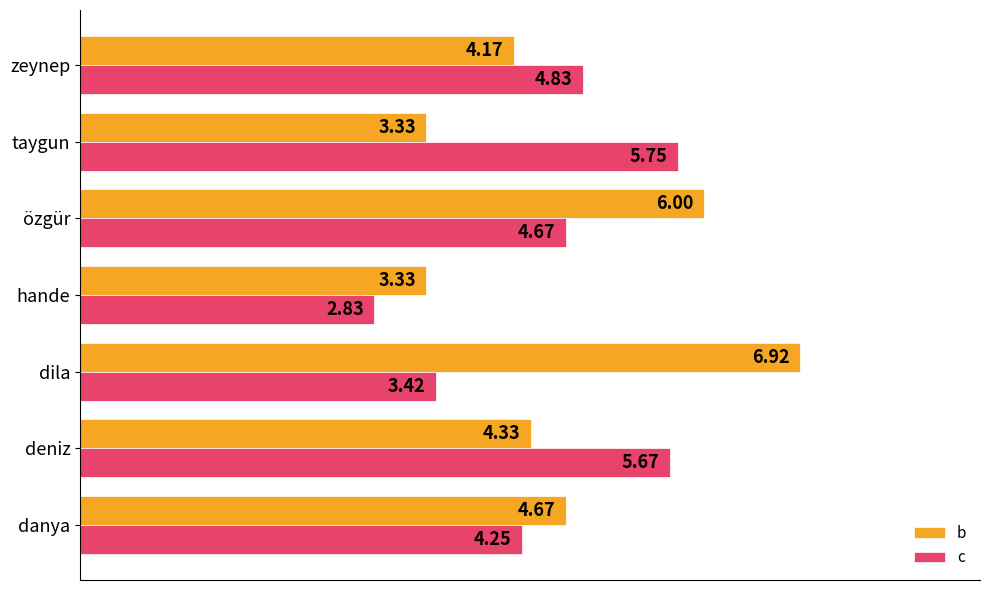

Rank the series by their average value, from highest to lowest.

b, c